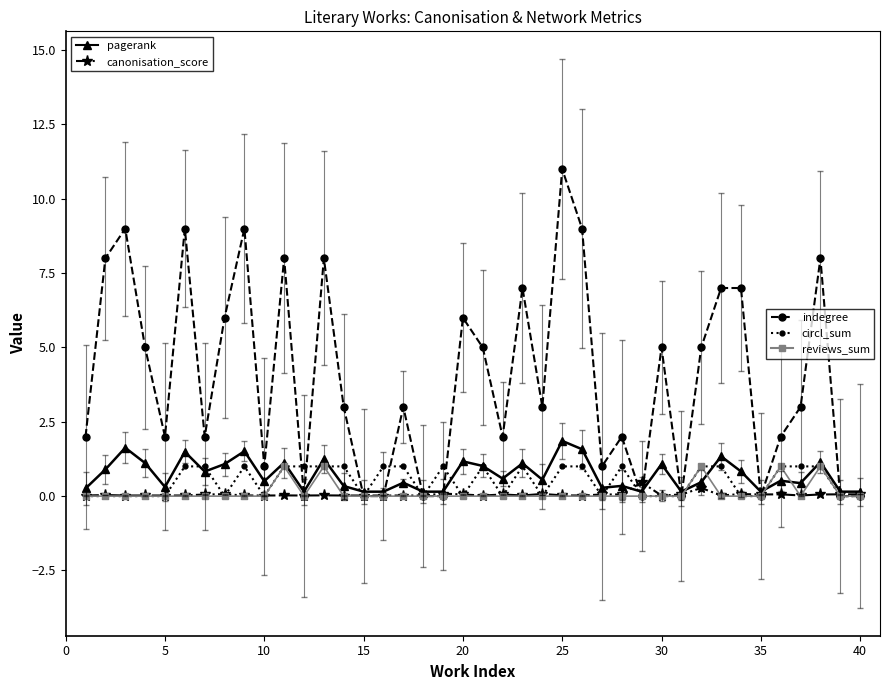

What is the greatest value displayed?

11.0